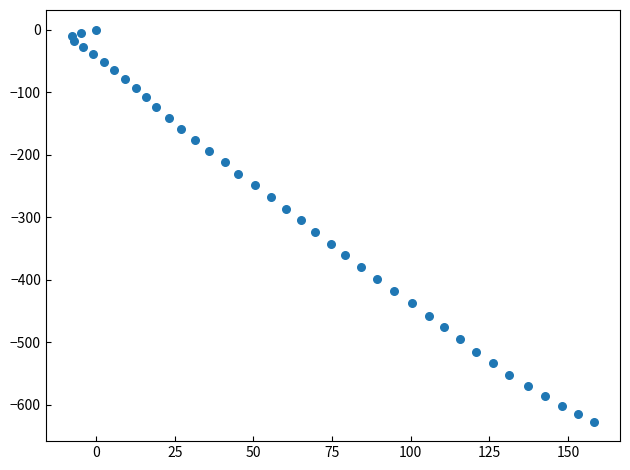

What is the range of X values (max minus min)?

165.9